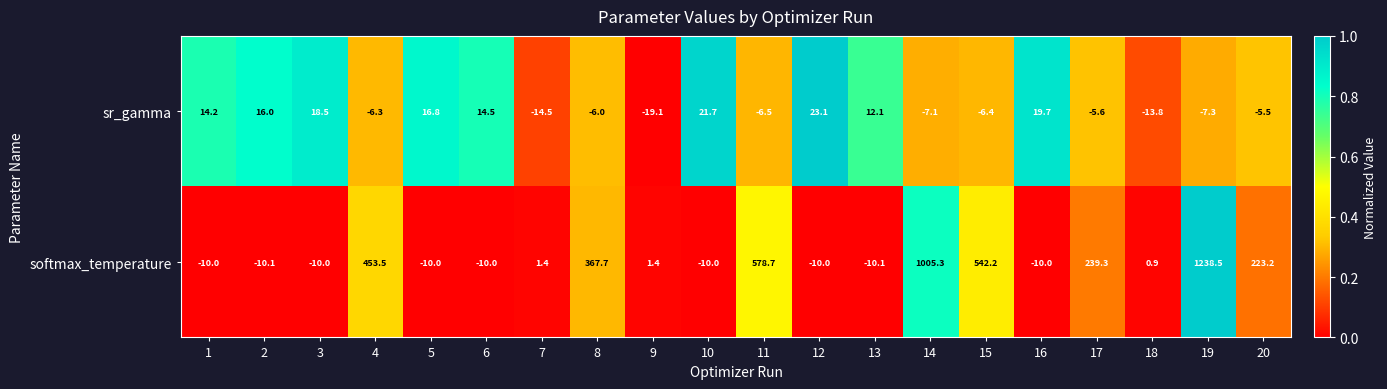

What is the average value of the softmax_temperature series?

228.1